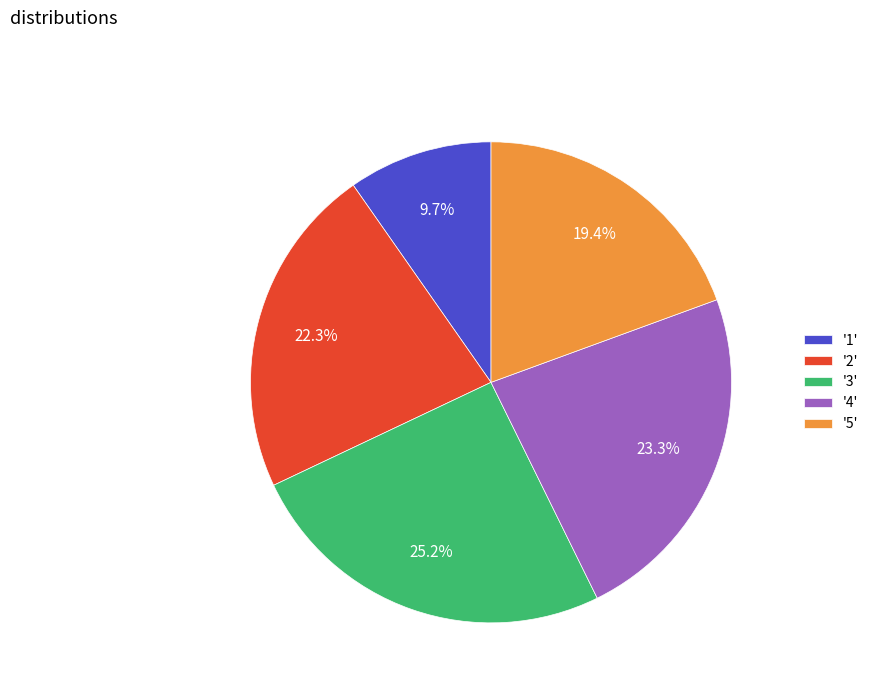

What is the smallest slice in the pie chart?

'1'